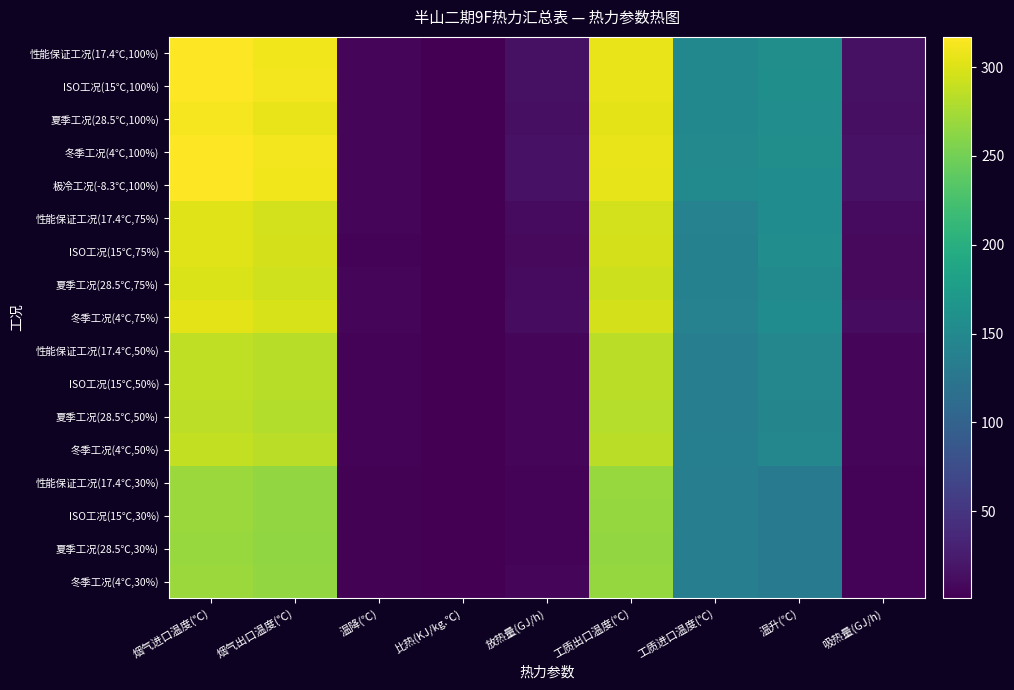

What is the difference between the highest and lowest values at 烟气出口温度(℃)?

46.0